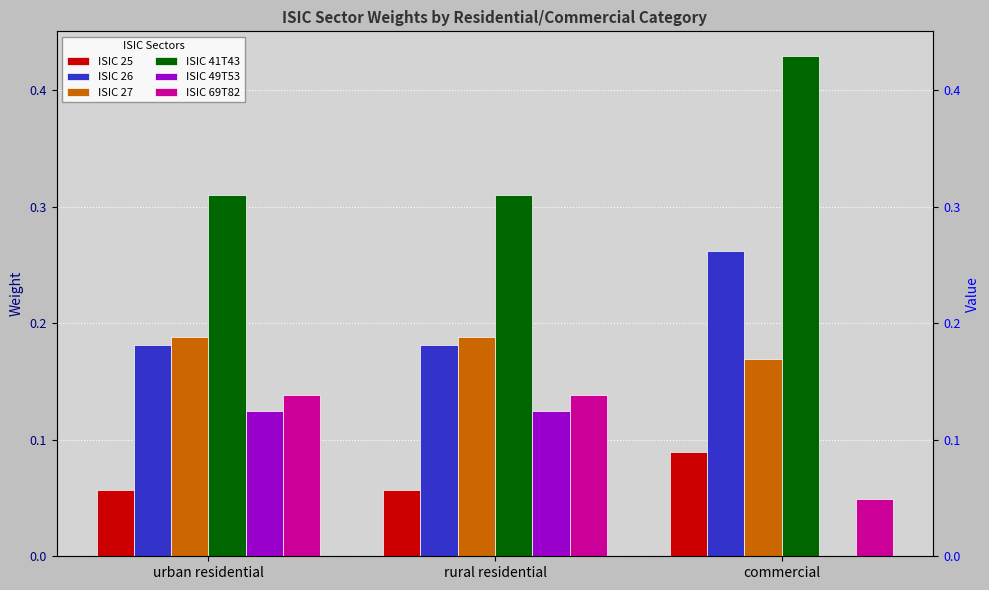

Between rural residential and commercial, which series saw the biggest shift?

ISIC 49T53